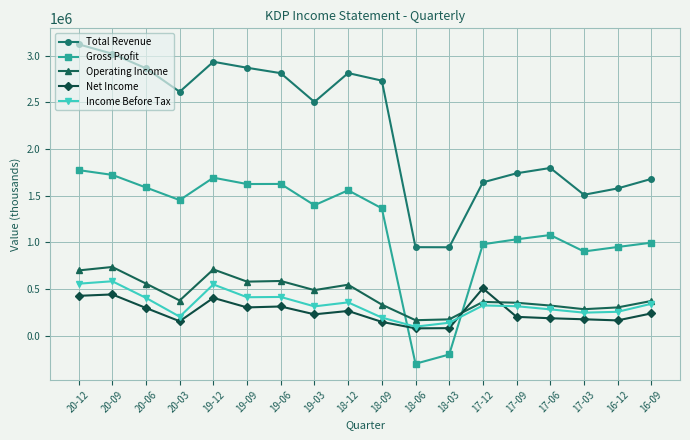

List the series in order of their peak value, highest first.

Total Revenue, Gross Profit, Operating Income, Income Before Tax, Net Income